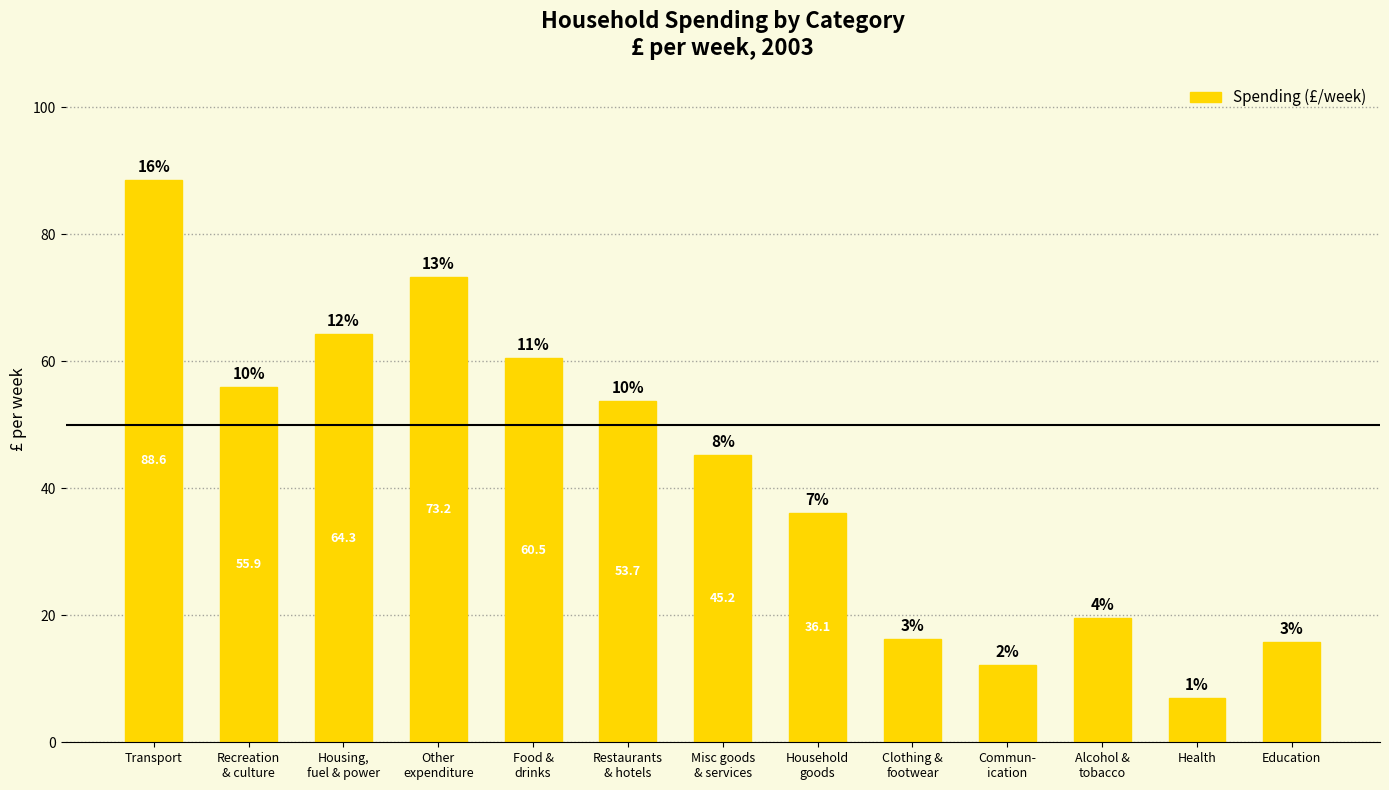

Are the bars horizontal?

No